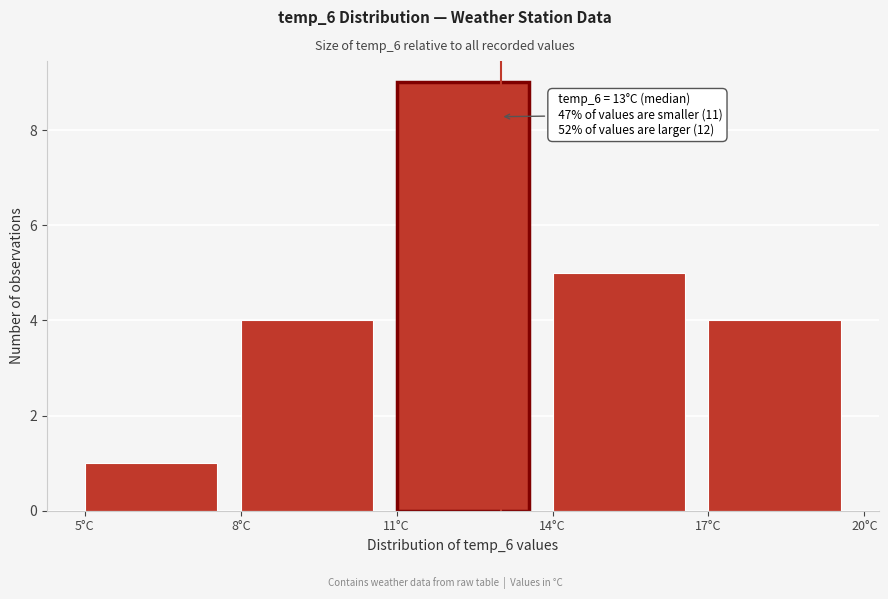

Over which range of the x-axis is the bar tallest?

11 to 14